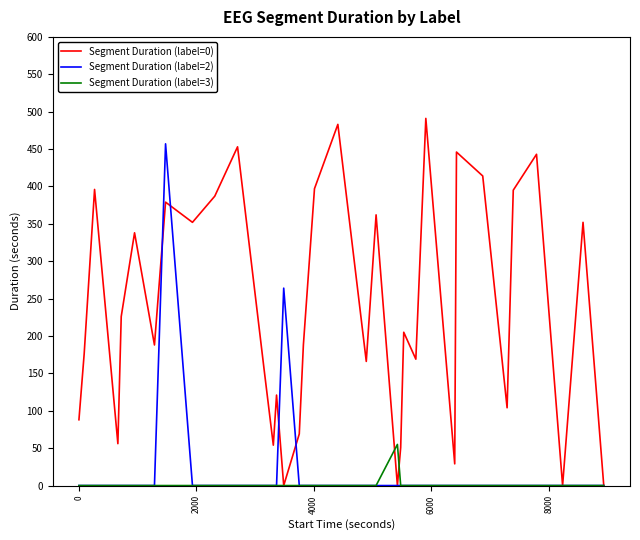

Which series has the widest spread of values?

Segment Duration (label=0)